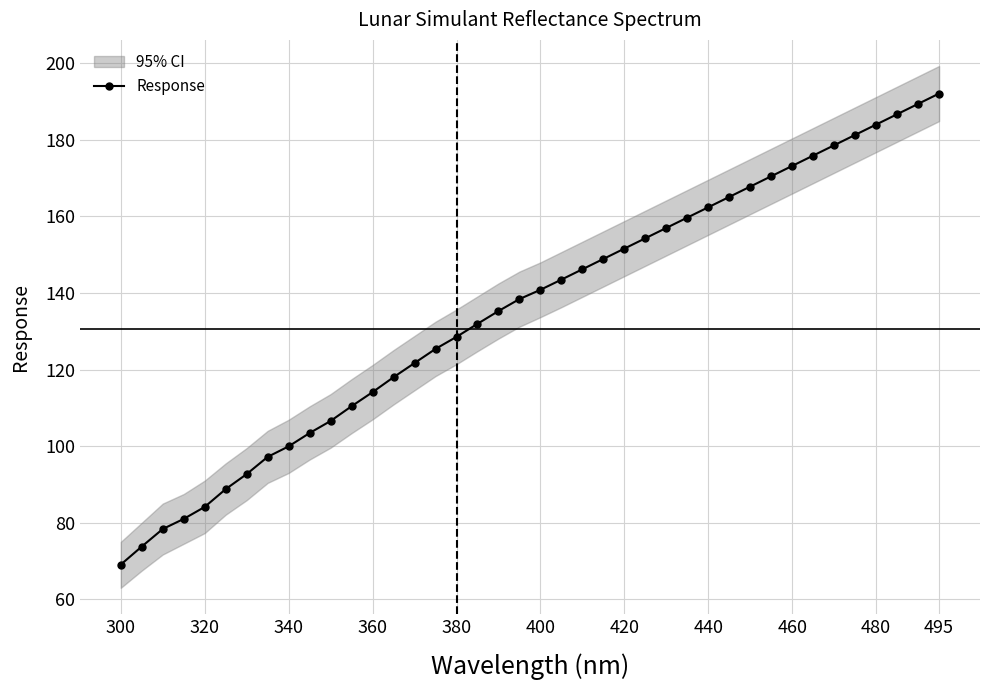

At which label does Response reach its minimum?

300